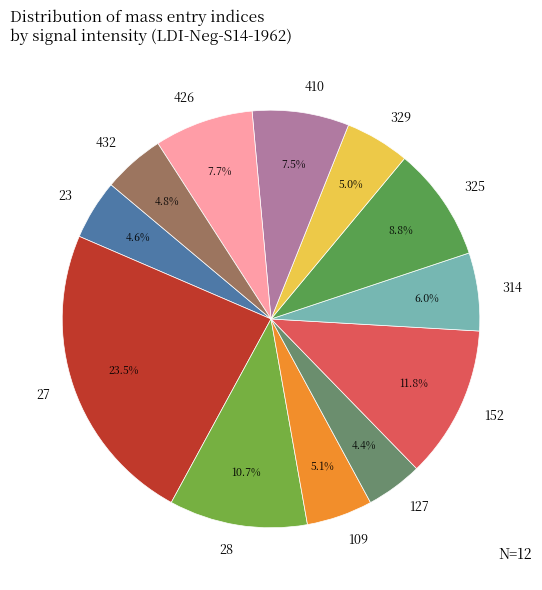

The 152 slice represents 25% of the pie. True or false?

False